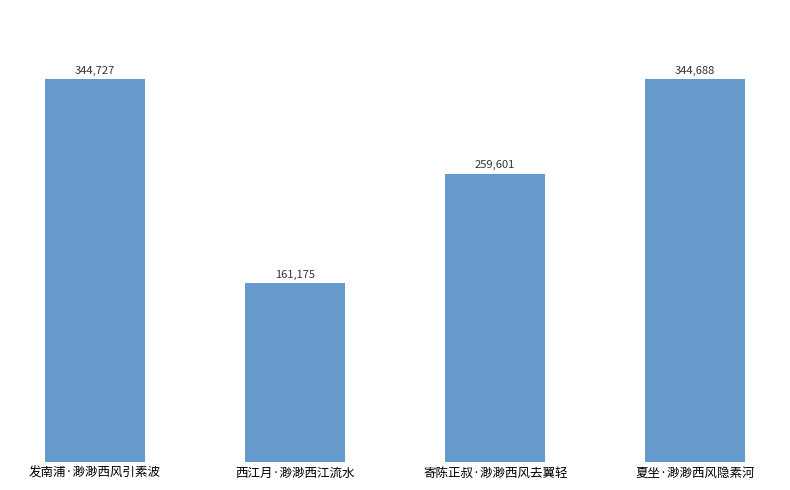

The value at 夏坐·渺渺西风隐素河 is 104419. True or false?

False